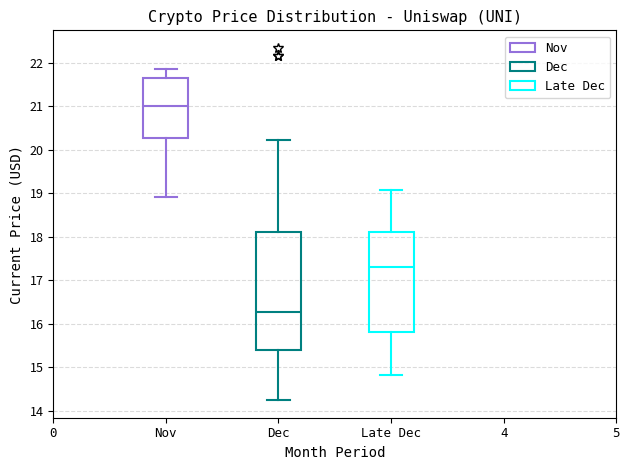

Where does the lower whisker of the box for Nov end on the y-axis? The values are not printed on the chart, so give them approximately, as read against the axis.

18.9